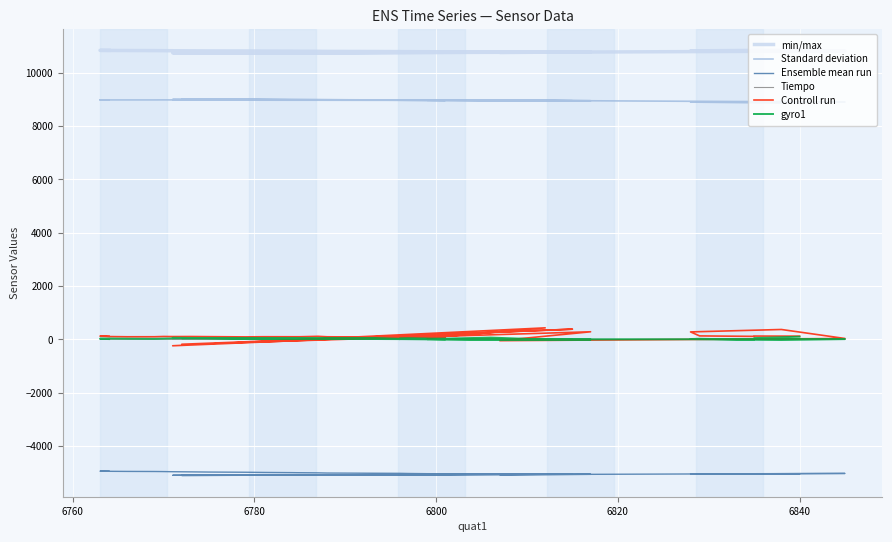

Rank the series by their maximum value, from lowest to highest.

Ensemble mean run, Tiempo, gyro1, Controll run, Standard deviation, min/max